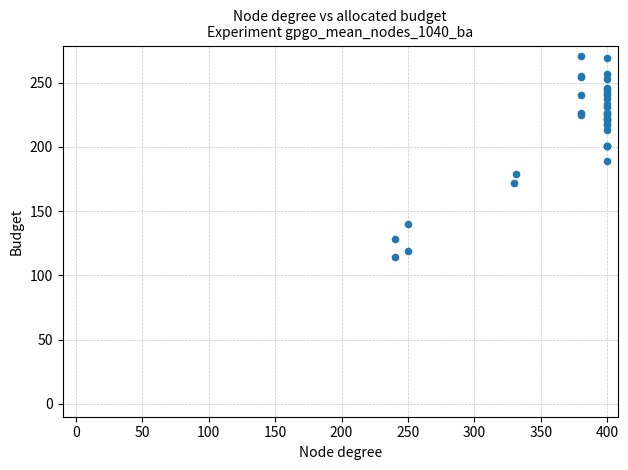

What Y value in the scatter plot is closest to 192?

189